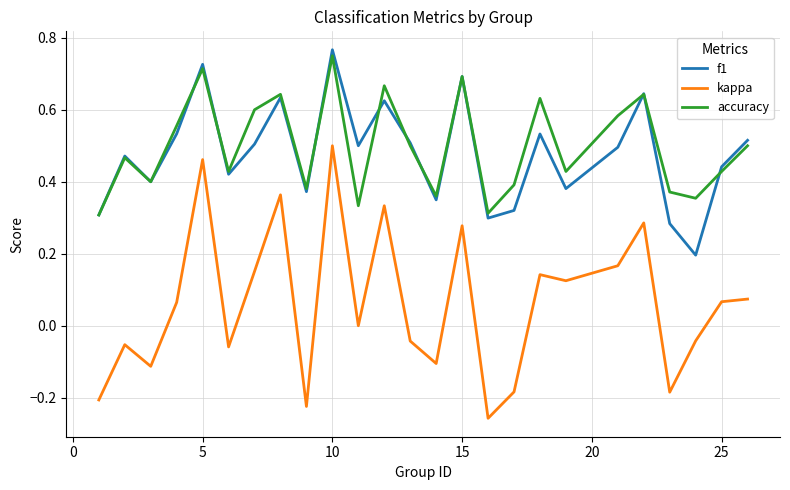

In accuracy, how many points are lower than both neighbors (excluding endpoints)?

8